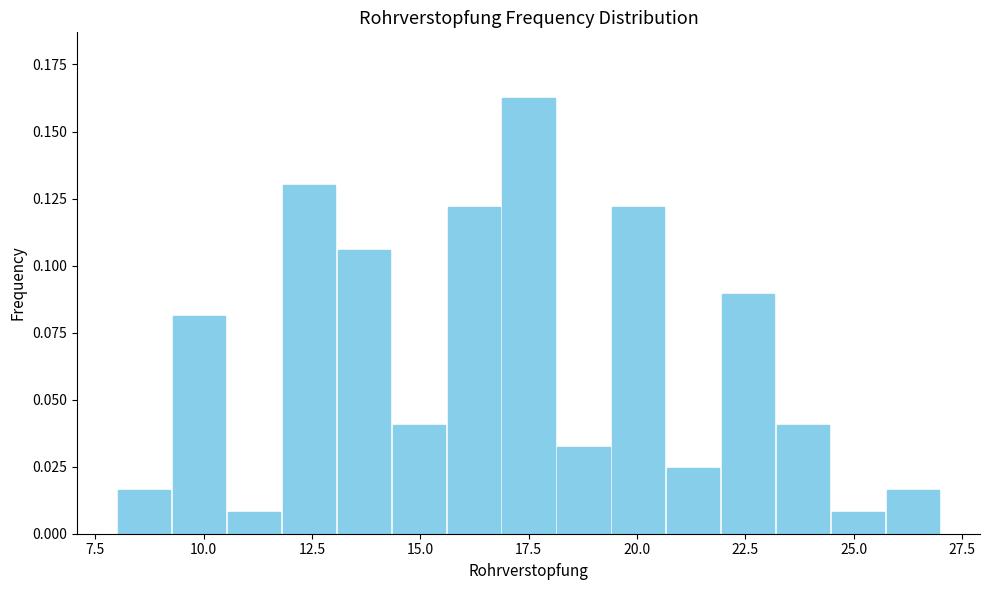

Around what value on the x-axis is the tallest bar? Give the approximate position of its centre, as read against the axis.

17.5